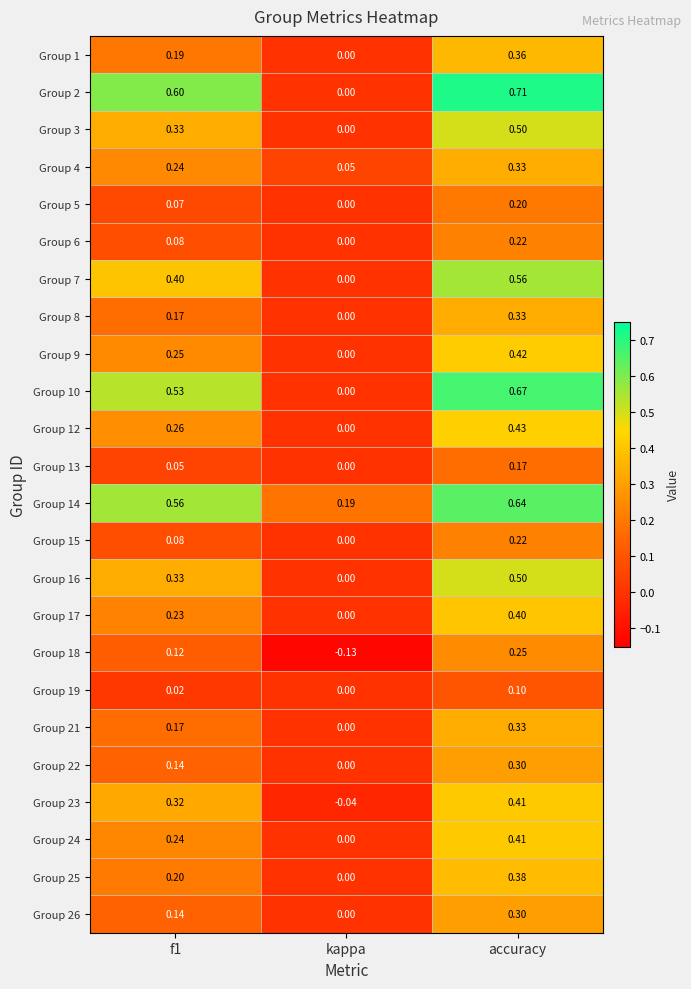

At which label does Group 16 reach its minimum?

kappa